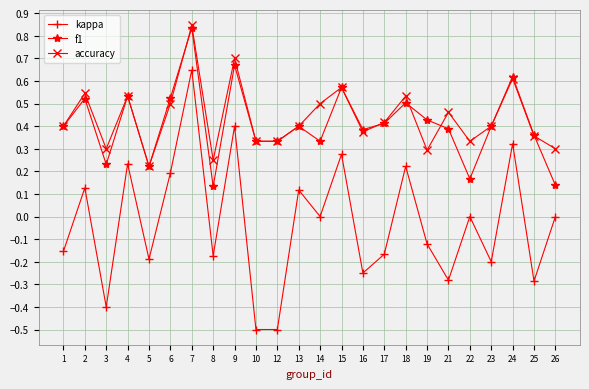

True or false: kappa and accuracy cross at least once.

False